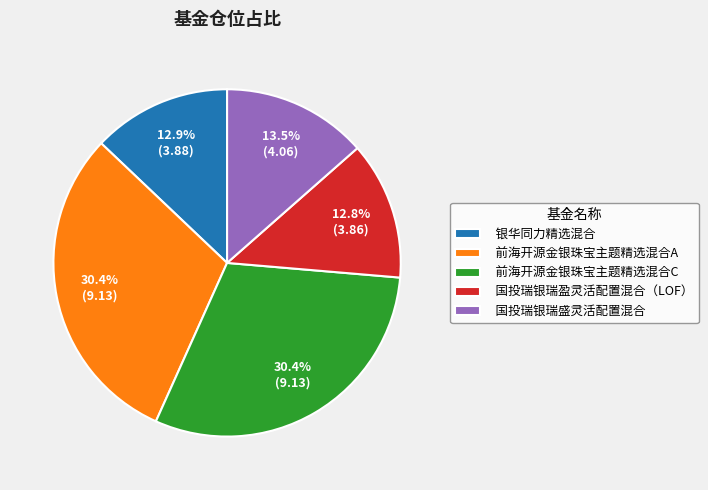

Approximately how many times larger is the value at 国投瑞银瑞盛灵活配置混合 compared to 国投瑞银瑞盈灵活配置混合（LOF）?

1.1